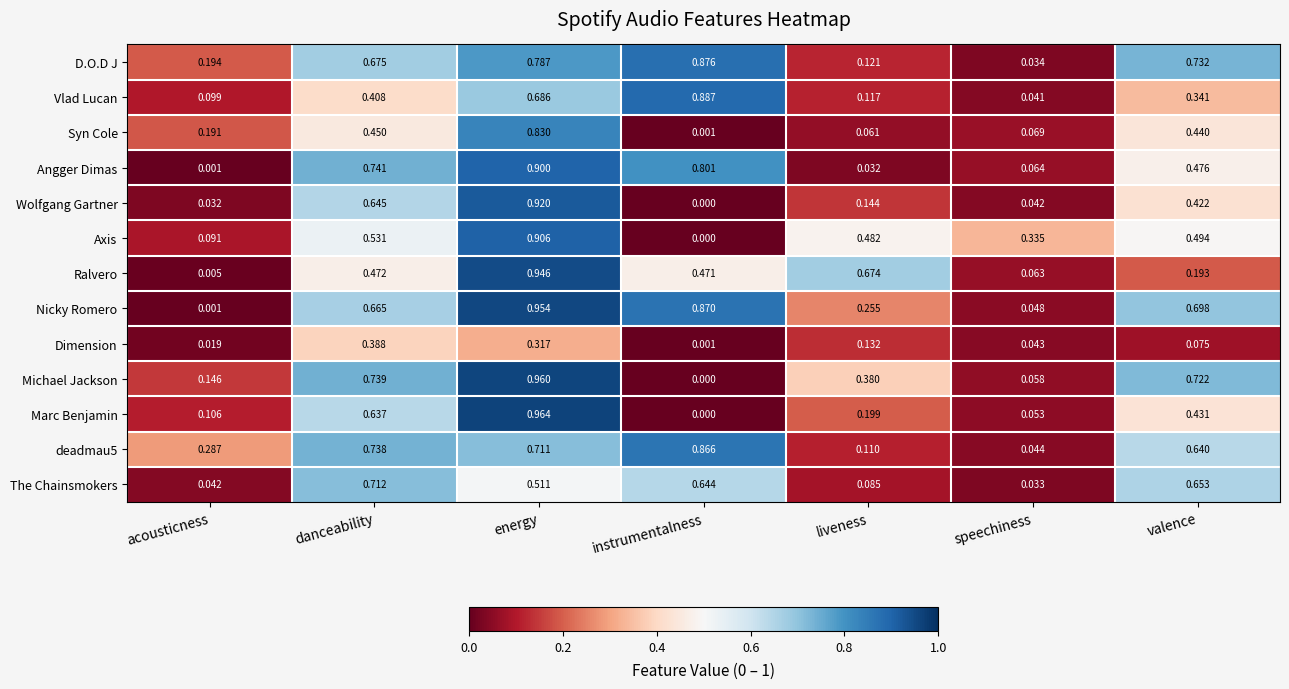

Which series has the largest total across all categories?

Nicky Romero